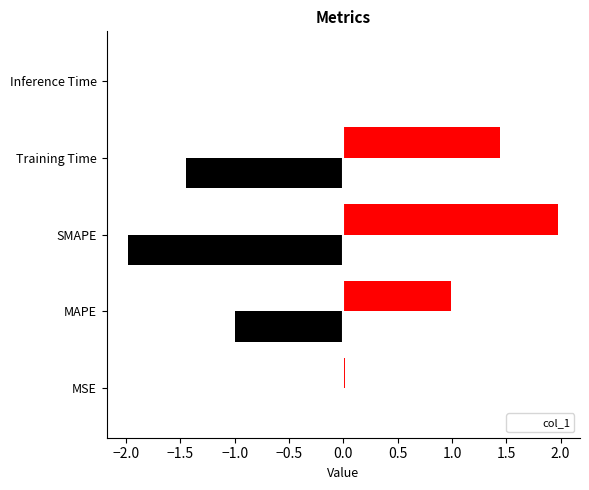

Reading left to right, extract all data points from this chart.

MSE=0.0	MAPE=1.0	SMAPE=2.0	Training Time=1.4	Inference Time=0.0